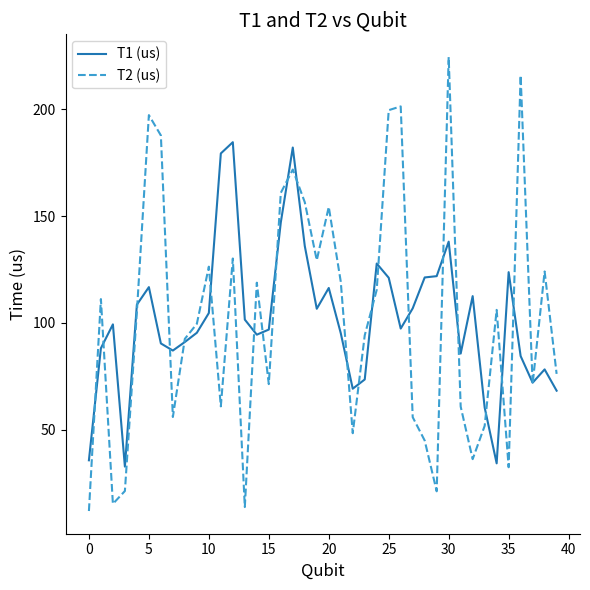

What are all the series names shown in the legend?

T1 (us), T2 (us)